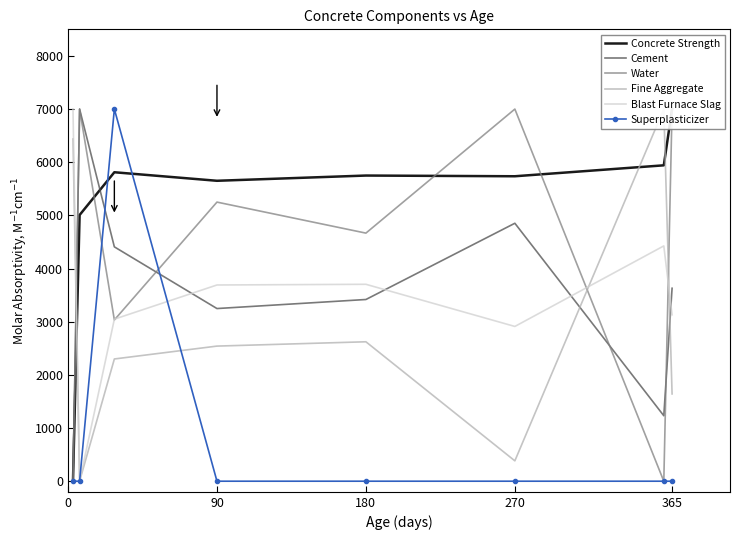

How many values in the Cement series are below 3629?

4